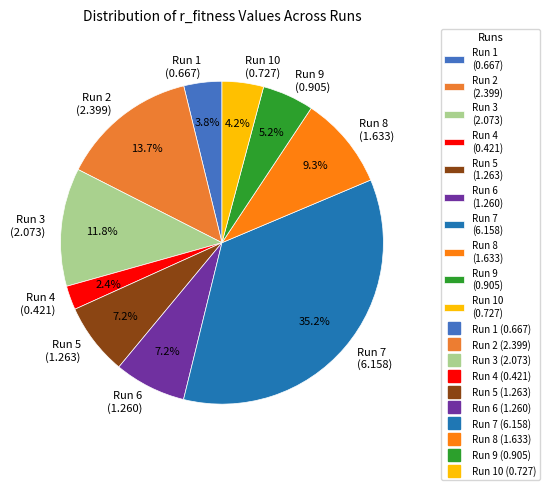

Combined, what portion of the pie is Run 2 (2.399) and Run 3 (2.073)?

25.5%